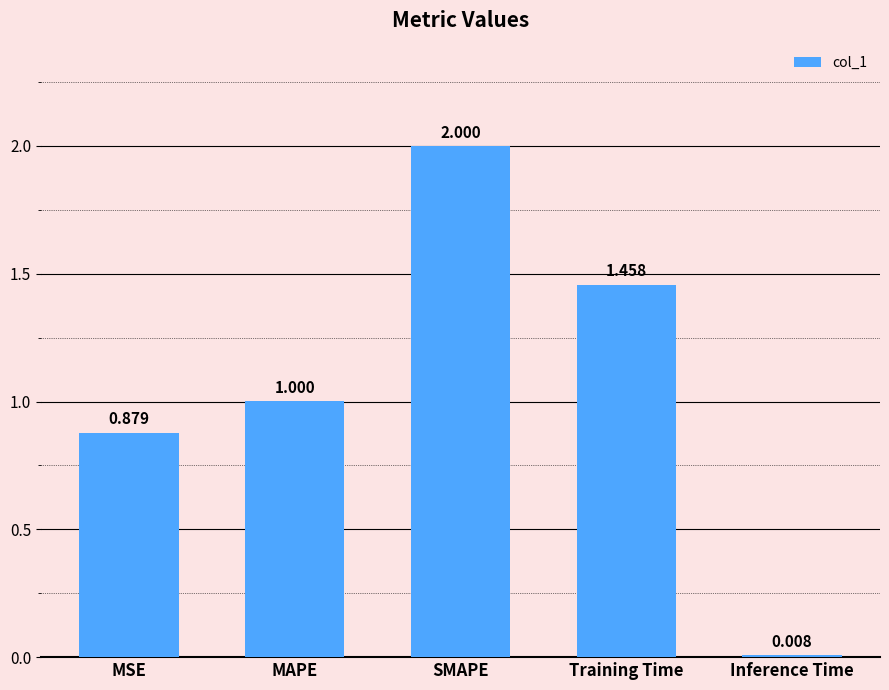

True or false: the data shows 0.2 at MSE.

False